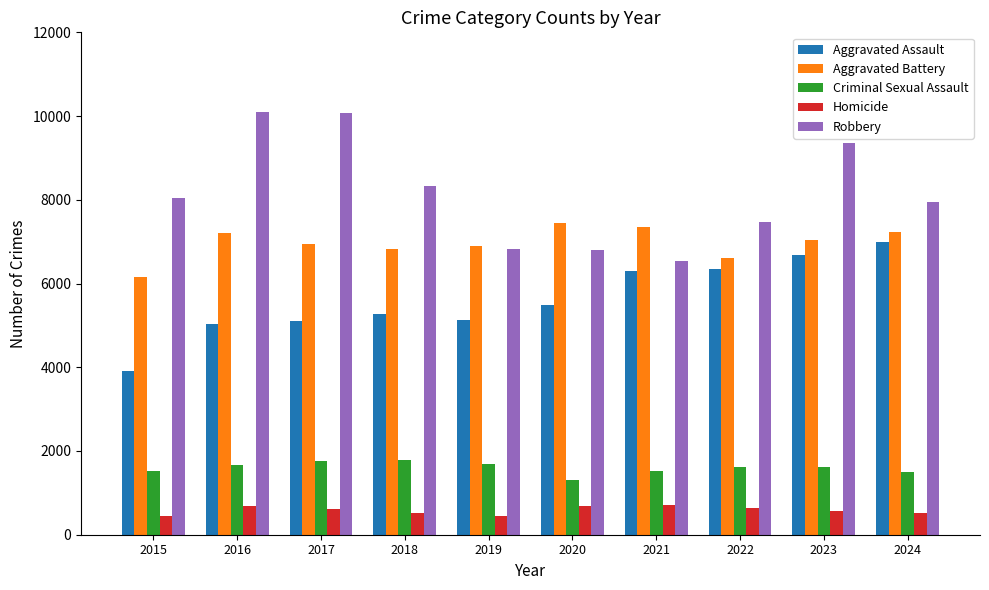

At which category is the sum across all series the highest?

2023